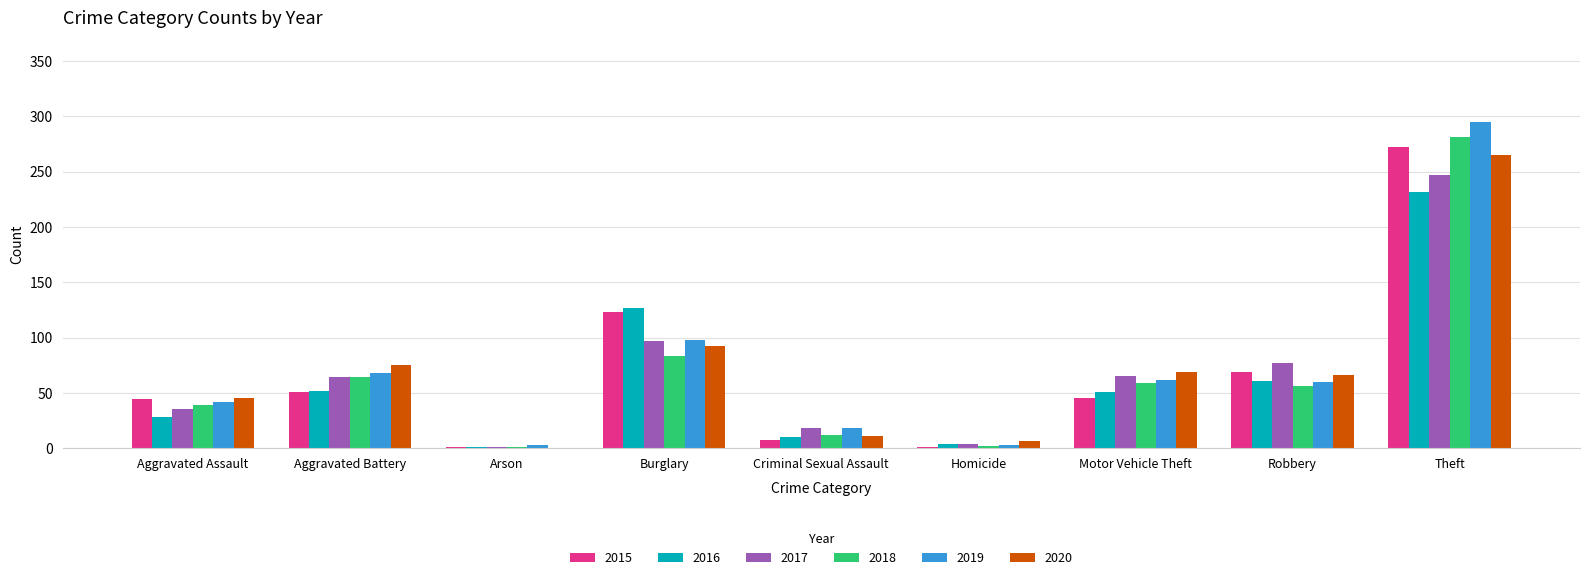

What is the highest value of the 2015 series?

272